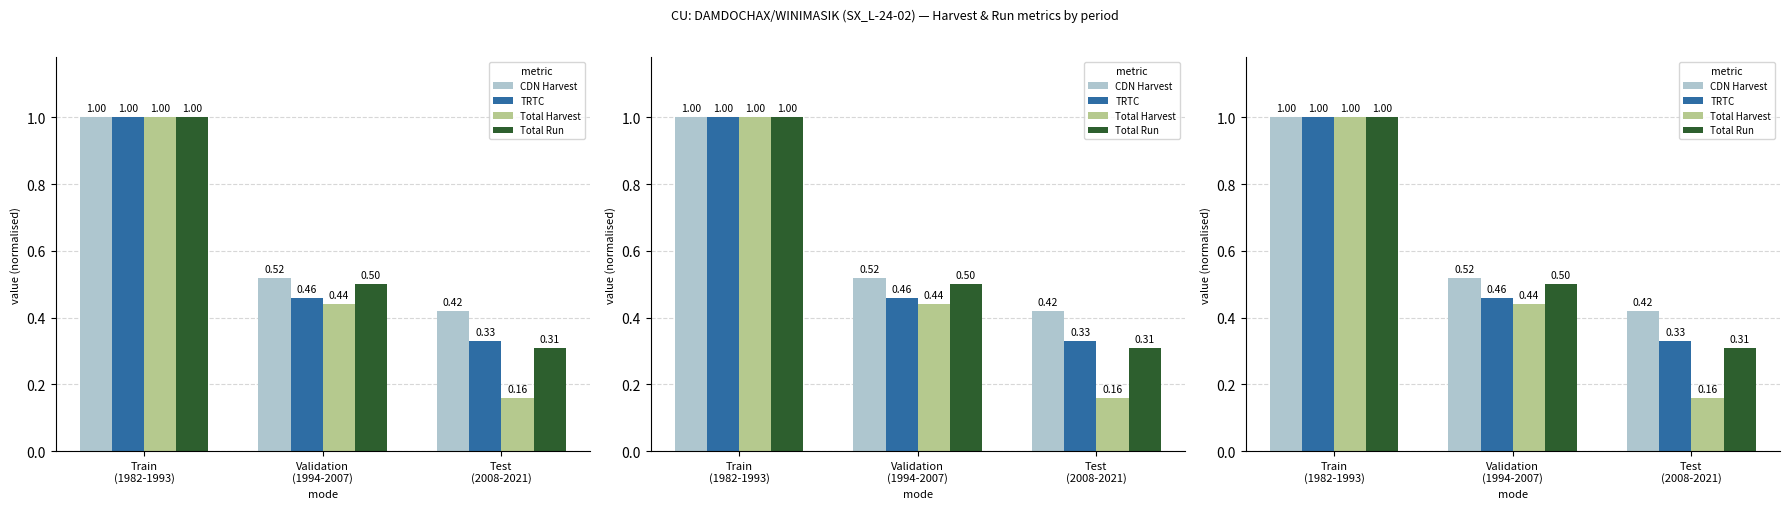

At how many categories does at least one series exceed 0?

3